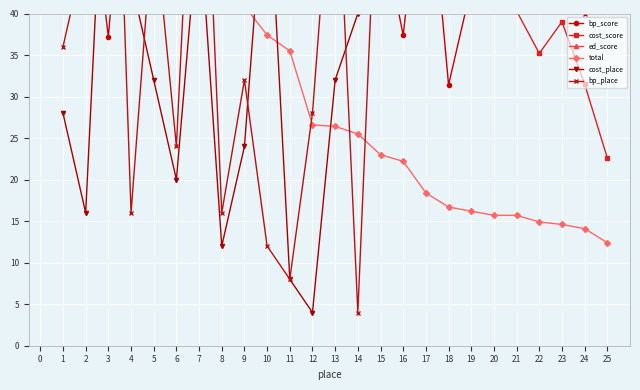

Is the value of ed_score at 15 greater than the value of bp_score at 13?

Yes